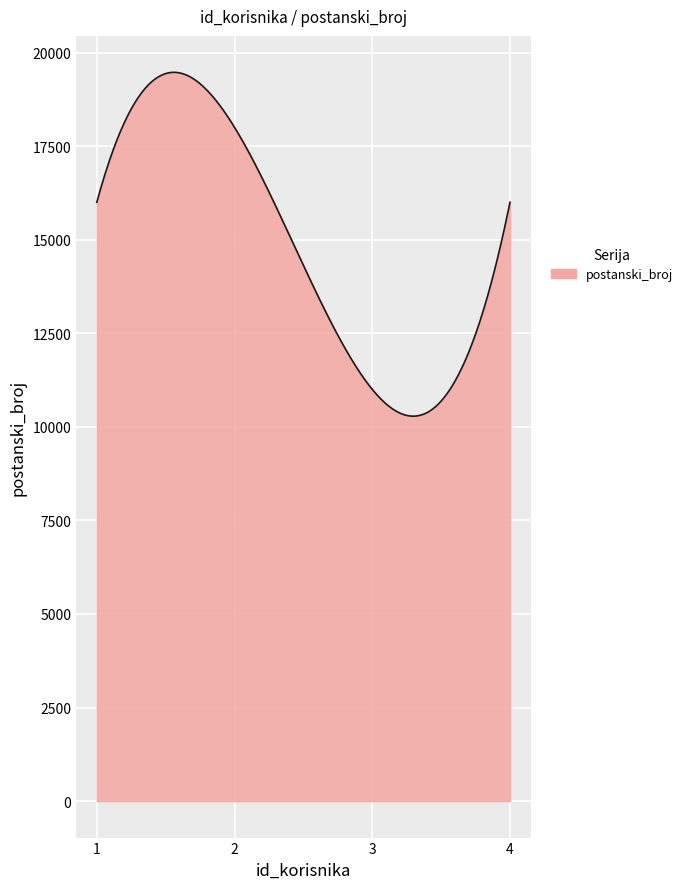

What is the smallest value displayed?

10284.4